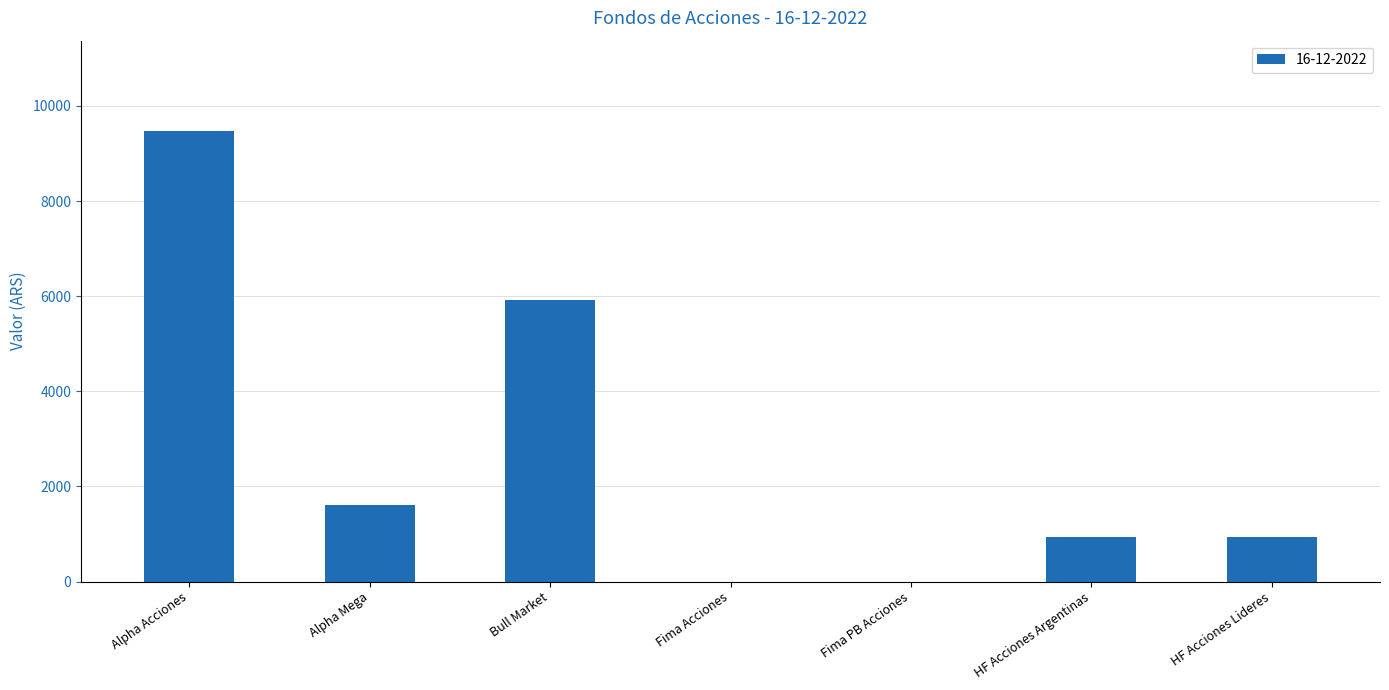

The chart shows a value of -6294.1 at Fima Acciones. True or false?

False